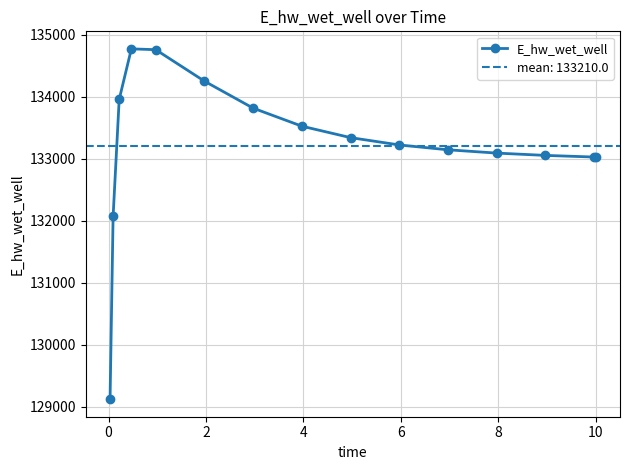

What is the highest value of the E_hw_wet_well series?

134769.4